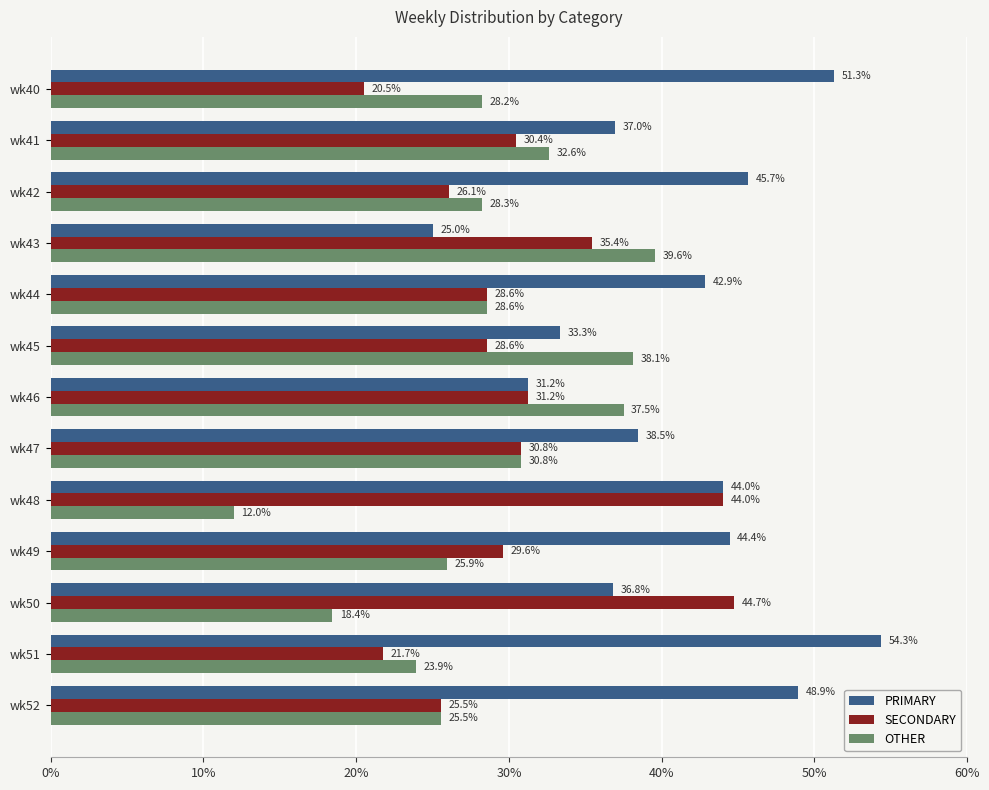

What is the maximum value shown in the chart?

54.3